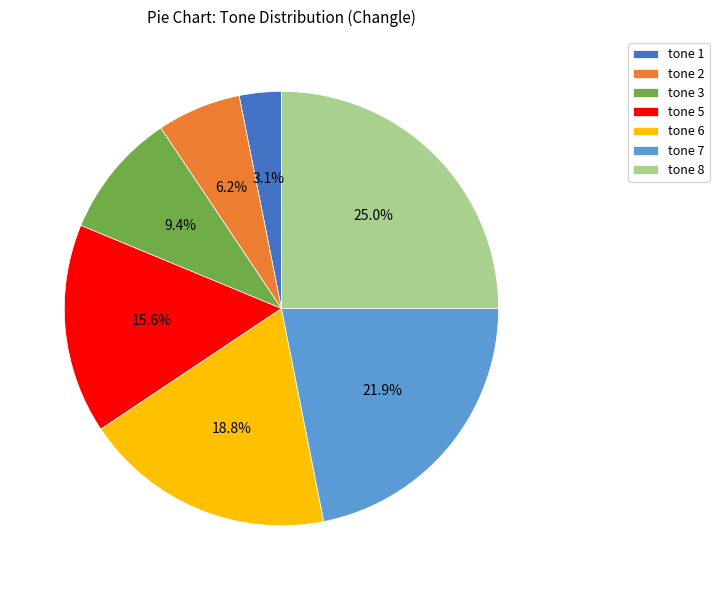

To the nearest percent, what portion does tone 1 represent?

3%